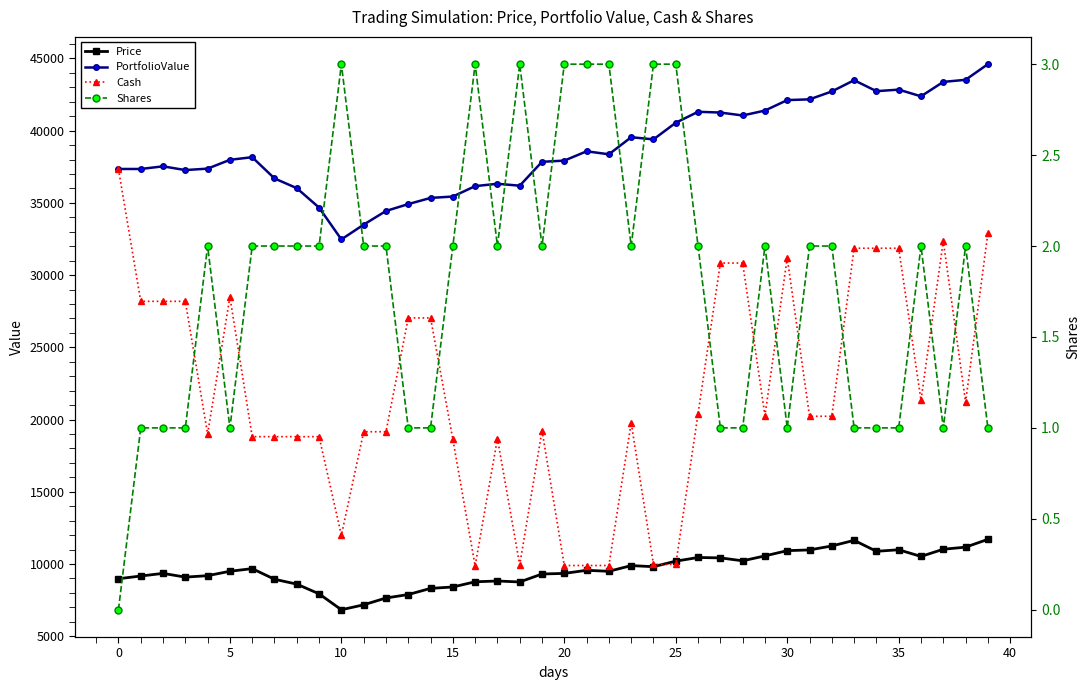

True or false: Shares and PortfolioValue intersect in this chart.

False